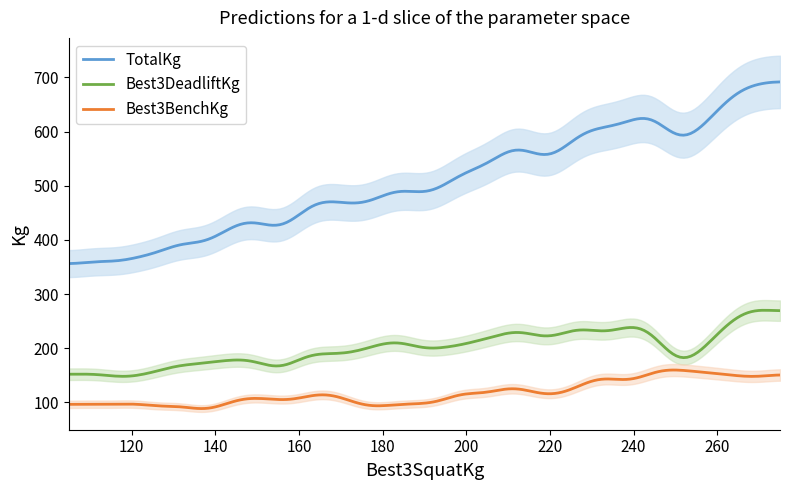

What is the spread (max minus min) of values at 22?

410.0